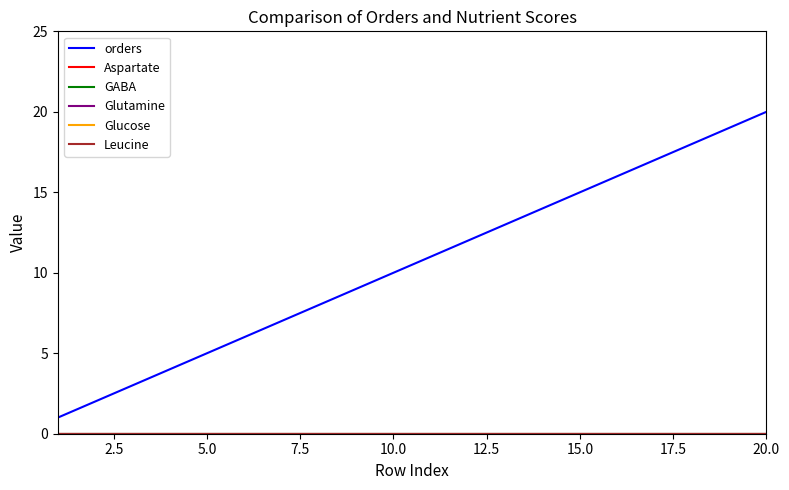

True or false: Glutamine has more than 1 interior local peaks.

False